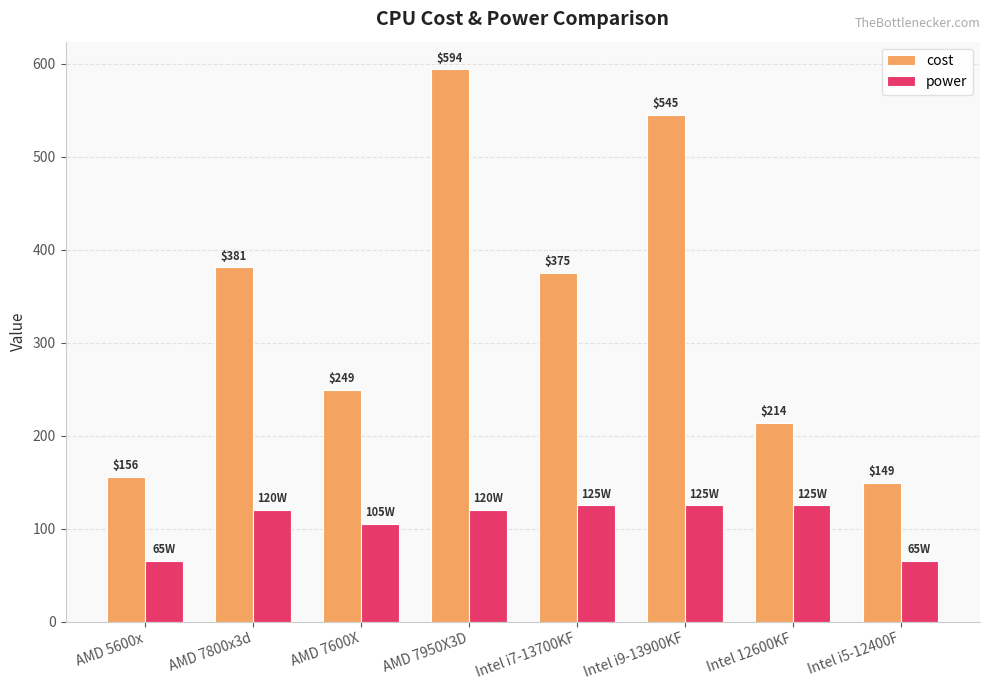

Reading left to right, list all the values displayed in this chart.

cost: AMD 5600x=156	AMD 7800x3d=381	AMD 7600X=249	AMD 7950X3D=594	Intel i7-13700KF=375	Intel i9-13900KF=545	Intel 12600KF=214	Intel i5-12400F=149
power: AMD 5600x=65	AMD 7800x3d=120	AMD 7600X=105	AMD 7950X3D=120	Intel i7-13700KF=125	Intel i9-13900KF=125	Intel 12600KF=125	Intel i5-12400F=65